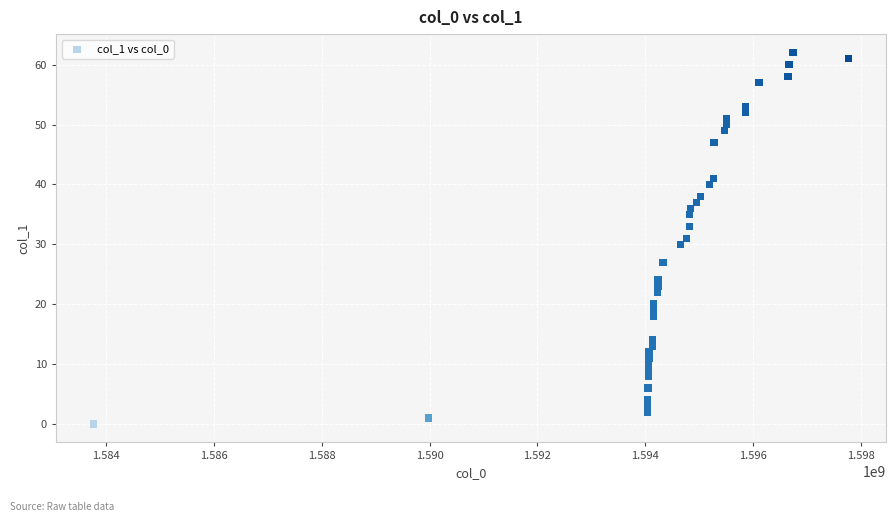

What is the range of X values (max minus min)?

13986734